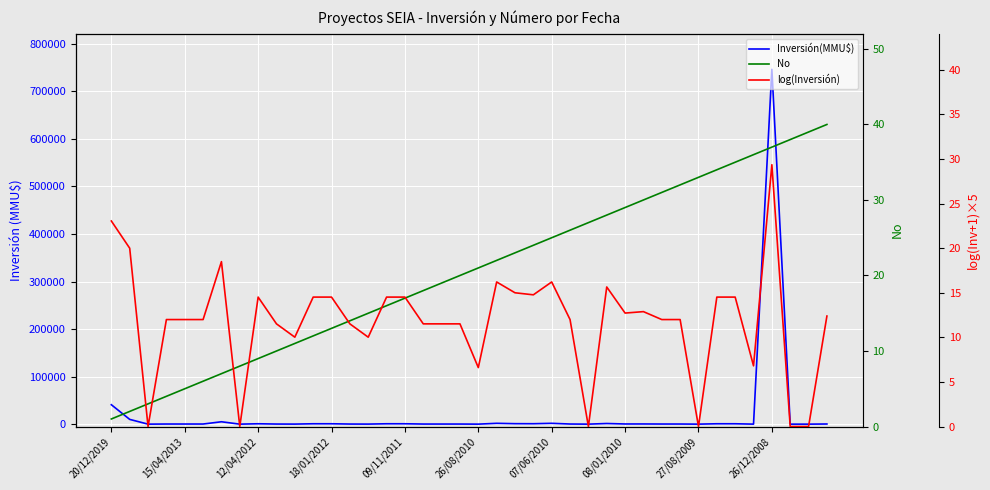

True or false: Inversión(MMU$) and No intersect in this chart.

True